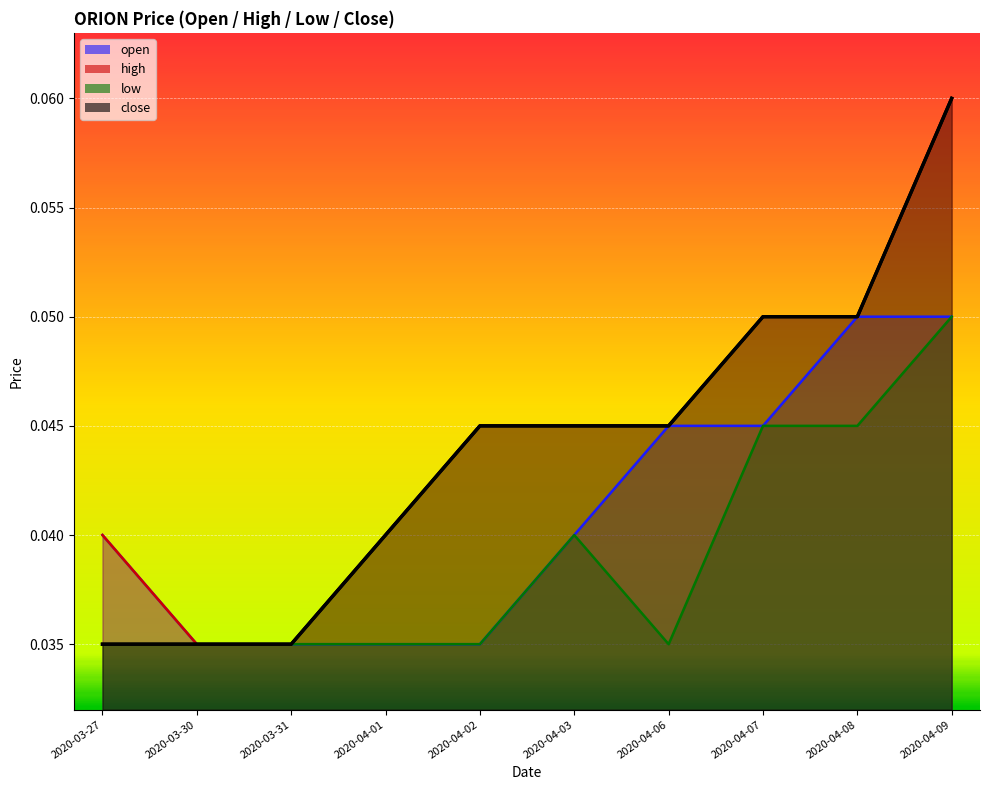

True or false: high and low intersect in this chart.

False